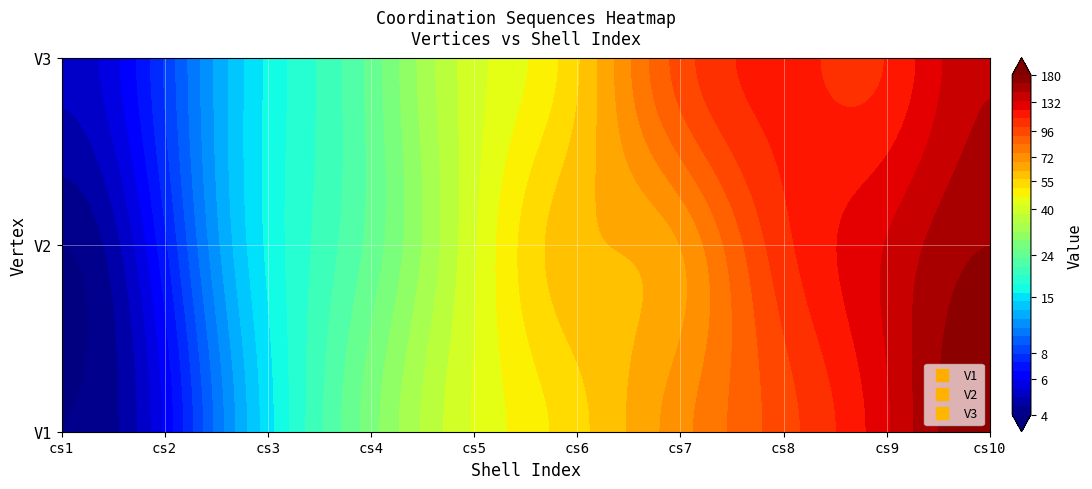

The V2 series shows 107 at cs8. True or false?

True